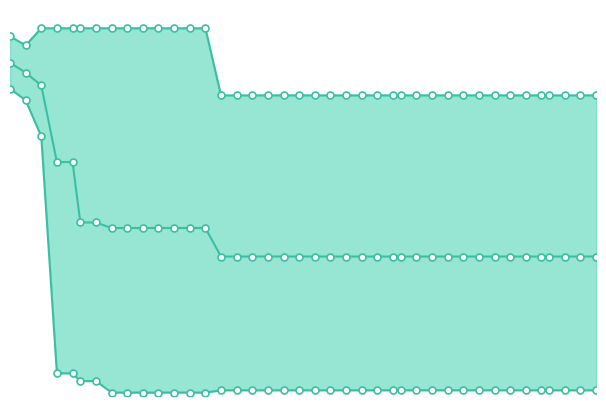

List the series in order of their peak value, lowest first.

best, mean, worst_line